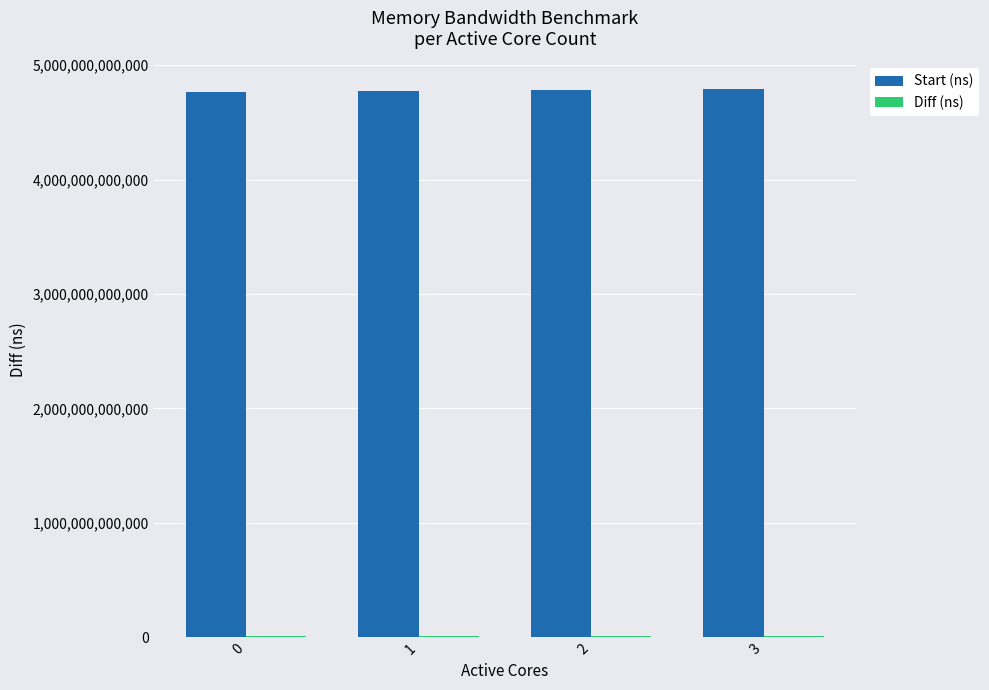

What is the highest value of the Start (ns) series?

4793298727330